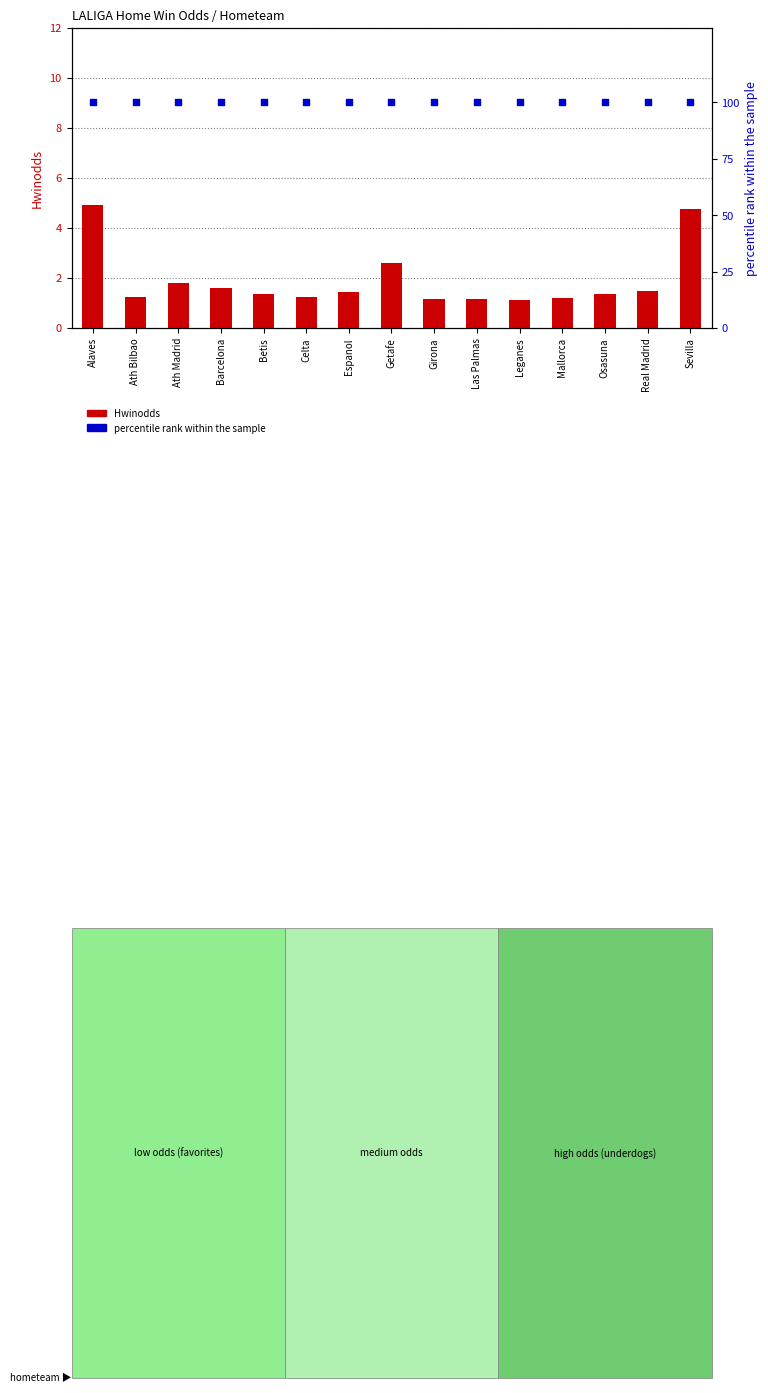

Is the value of Hwinodds at Ath Madrid greater than the value of percentile rank within the sample at Real Madrid?

No